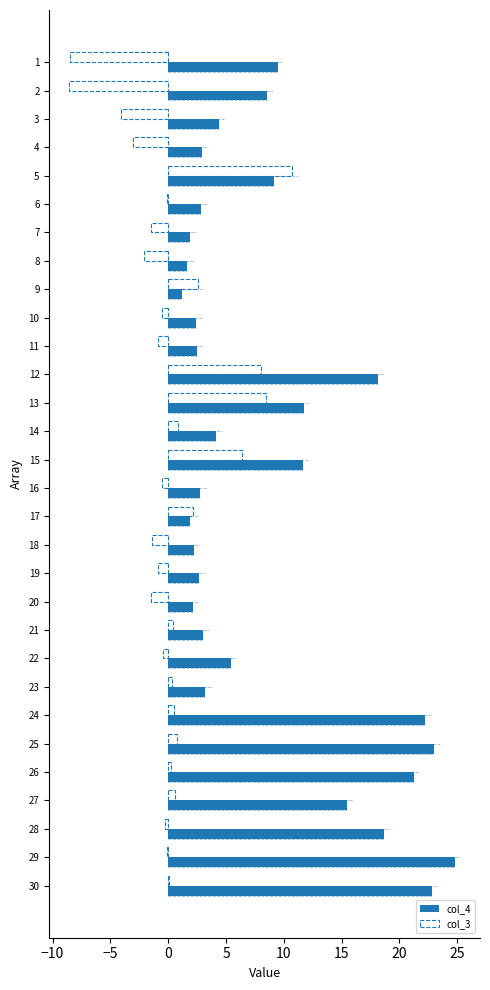

Which series has the largest range (max minus min)?

col_4